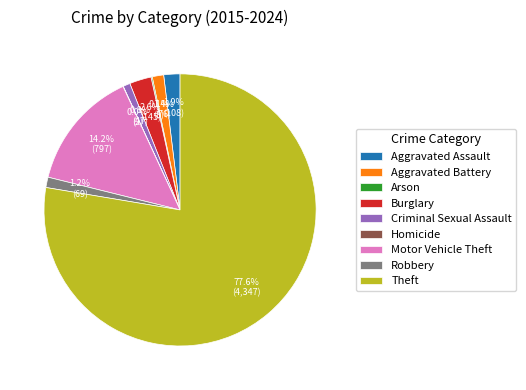

Which category accounts for the majority?

Theft